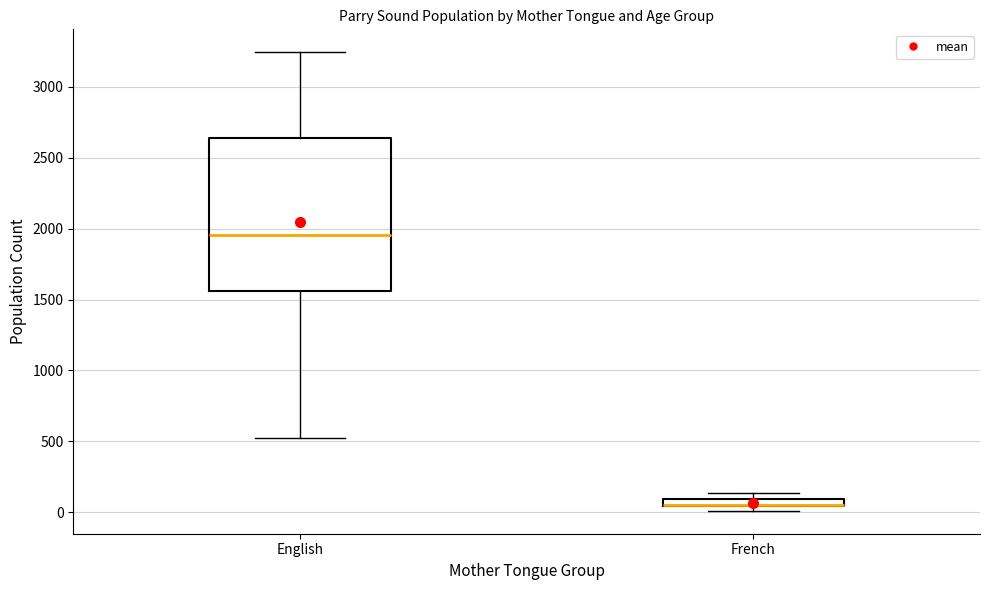

Where is the lower edge of the box for French on the y-axis? The values are not printed on the chart, so give them approximately, as read against the axis.

50